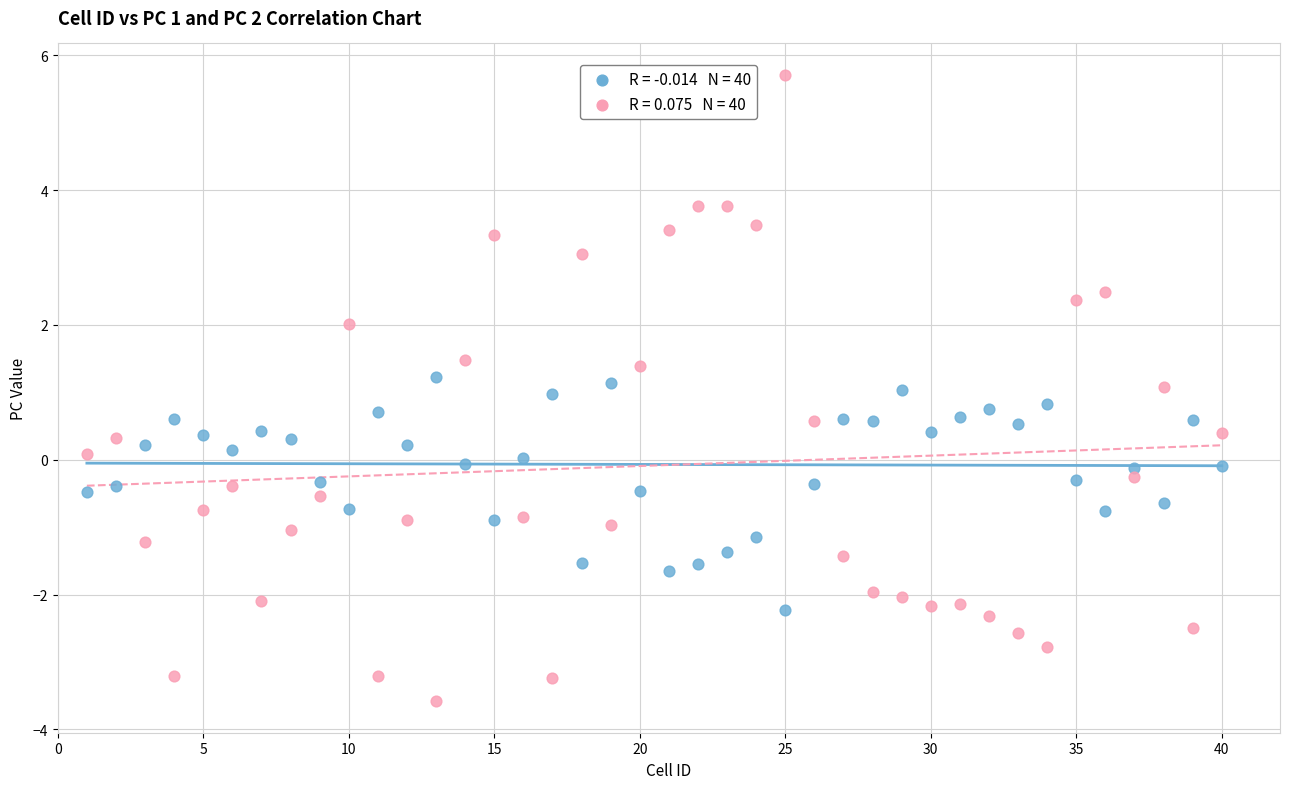

Across all data points, what is the range of Y values (max minus min)?

9.3